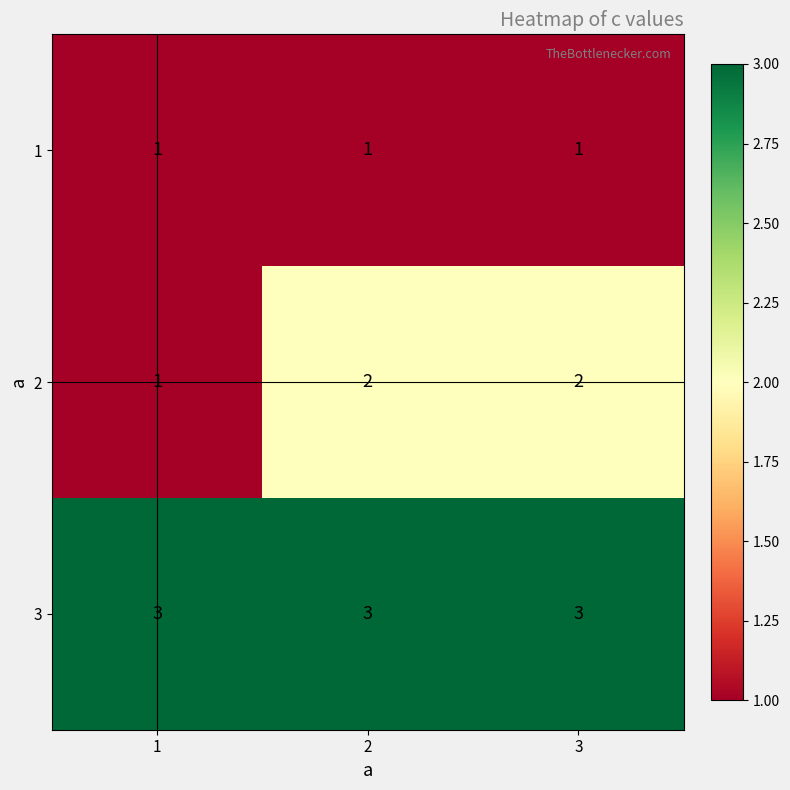

True or false: 3 has a value of 1 at 2.

False